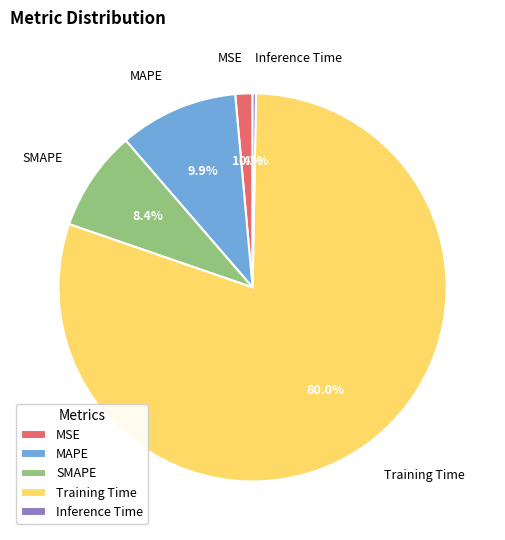

Is it true that Training Time is 70% of the pie?

False